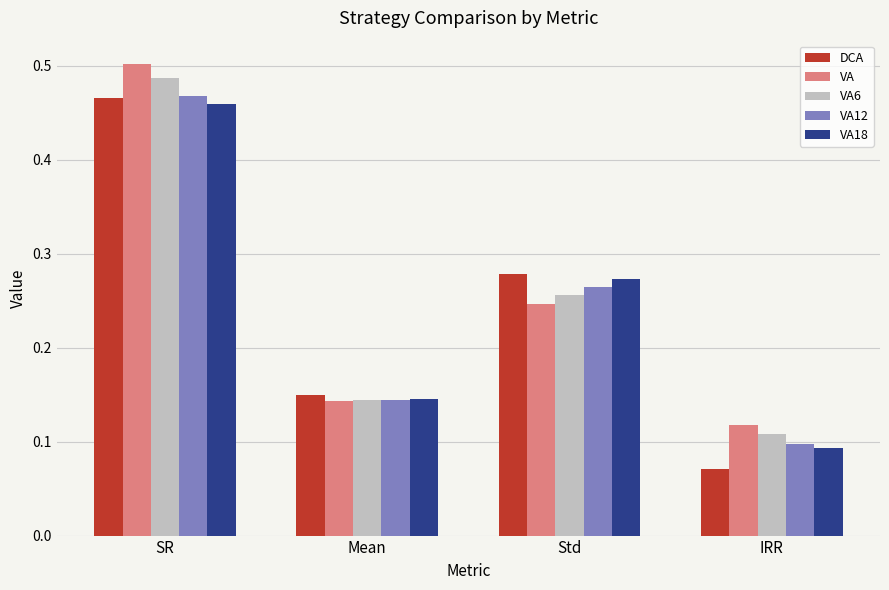

The VA6 series shows 0.5 at SR. True or false?

True